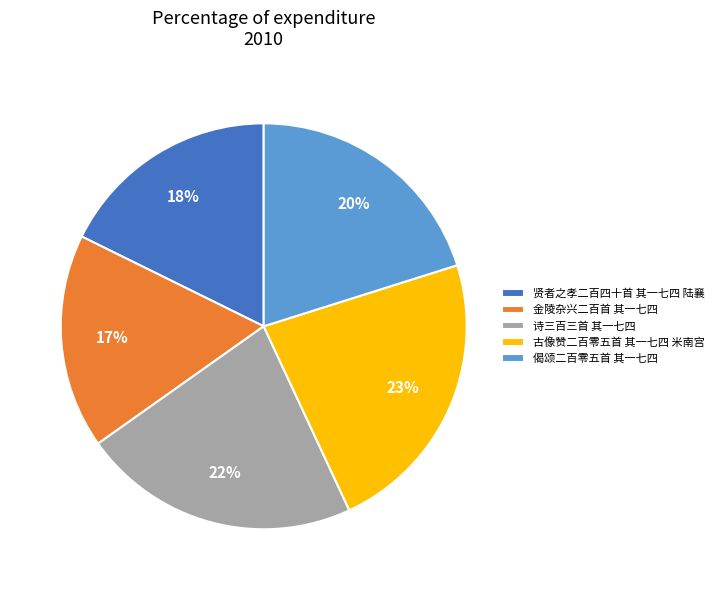

What percentage is the 偈颂二百零五首 其一七四 slice, to the nearest percent?

20%